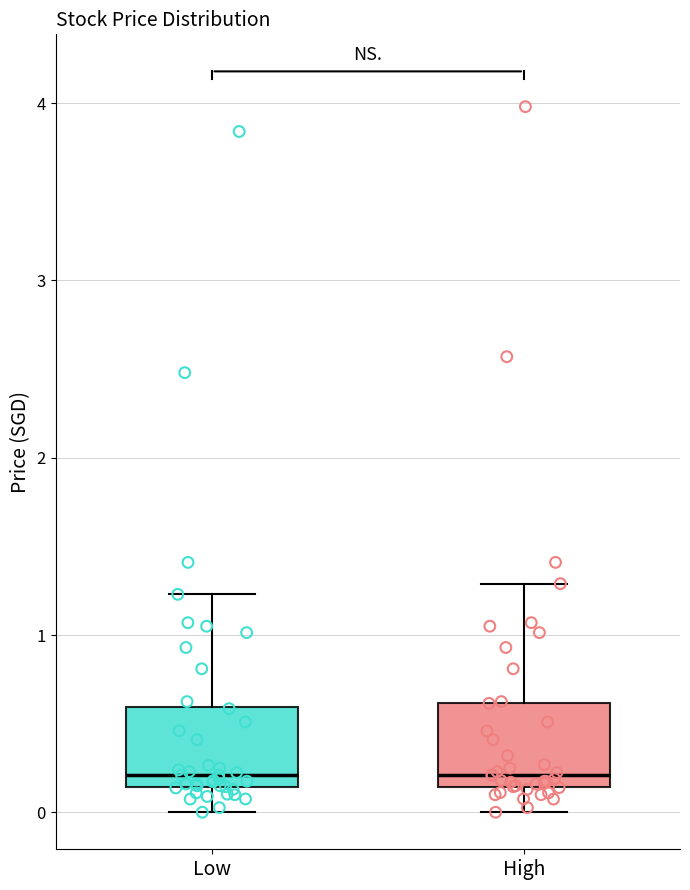

Where does the lower whisker of the box for High end on the y-axis? The values are not printed on the chart, so give them approximately, as read against the axis.

0.0